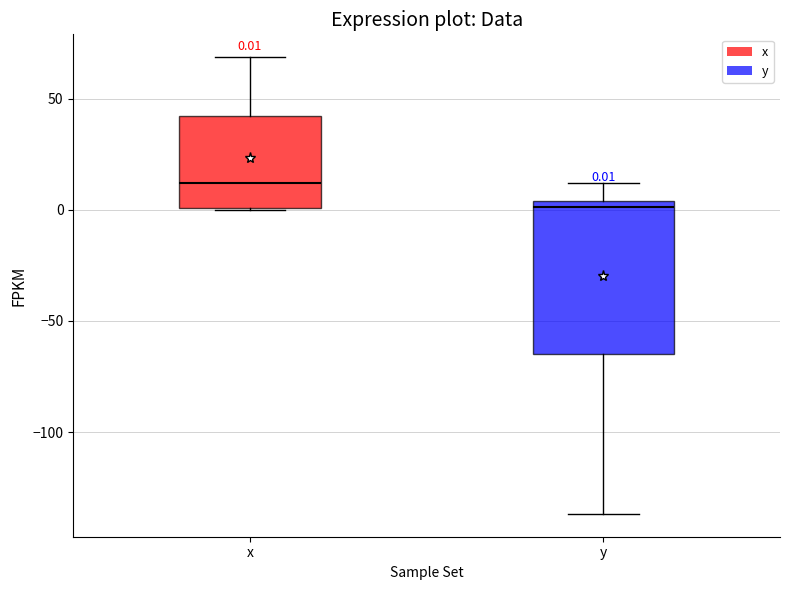

Which box has the highest median line?

x